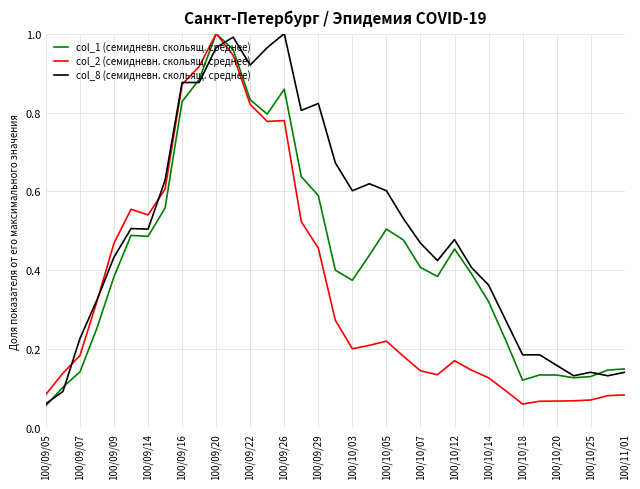

List the series in order of their overall mean, lowest first.

col_2 (семидневн. скольящ. среднее), col_1 (семидневн. скольящ. среднее), col_8 (семидневн. скольящ. среднее)